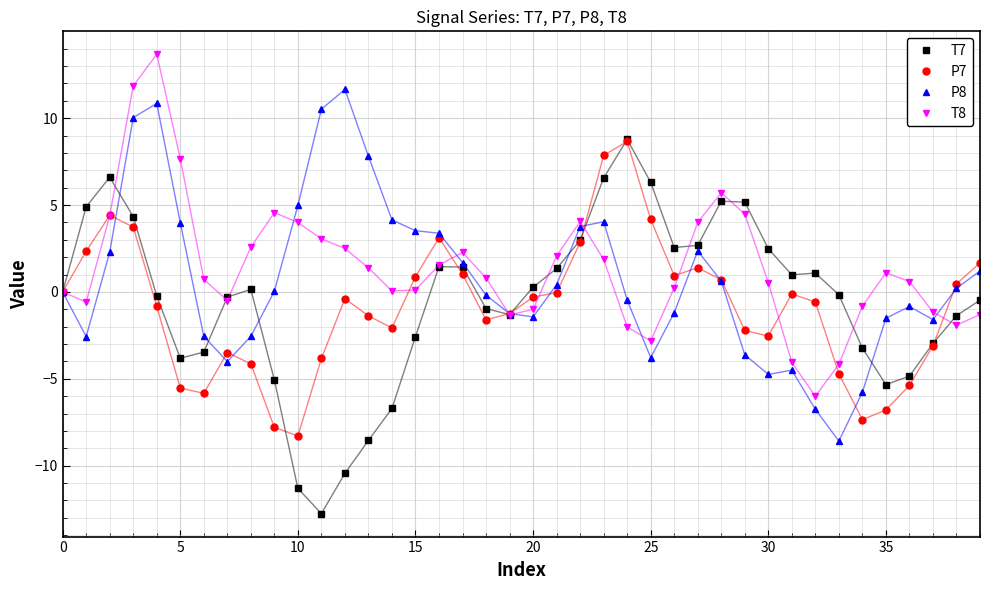

Count the number of categories in the chart.

40